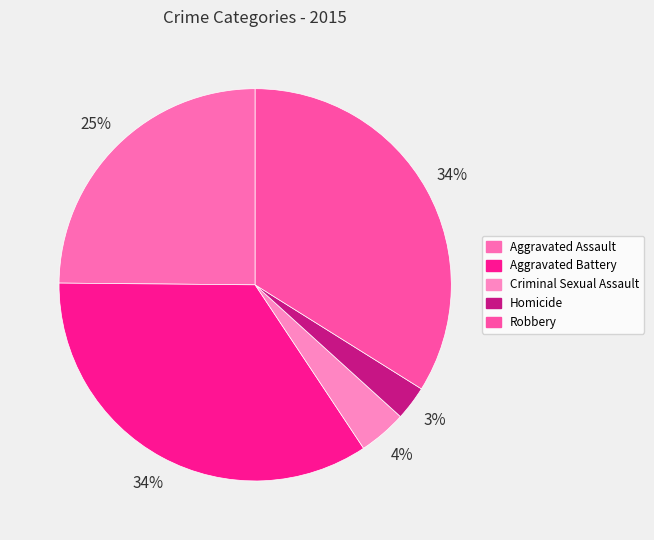

Rank the categories by value from highest to lowest.

Aggravated Battery, Robbery, Aggravated Assault, Criminal Sexual Assault, Homicide